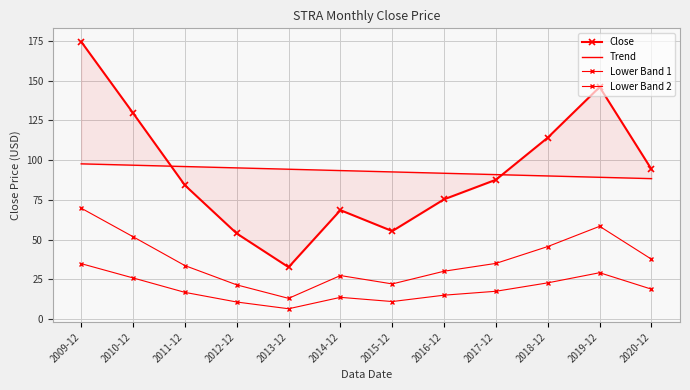

Between 2013-12 and 2009-12, which is larger?

2009-12